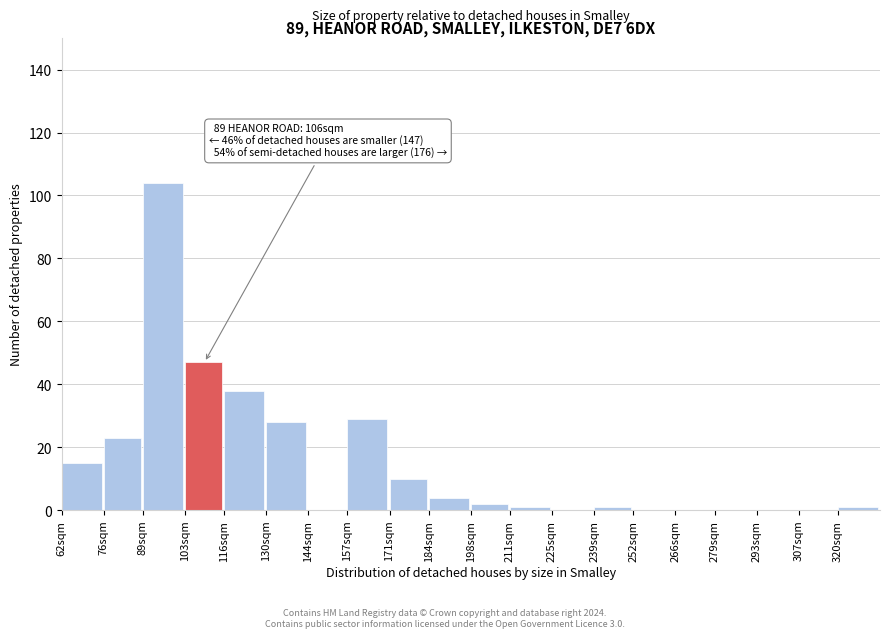

Reading left to right, what are all the values shown in this chart?

62sqm=15	76sqm=23	89sqm=104	103sqm=47	116sqm=38	130sqm=28	144sqm=0	157sqm=29	171sqm=10	184sqm=4	198sqm=2	211sqm=1	225sqm=0	239sqm=1	252sqm=0	266sqm=0	279sqm=0	293sqm=0	307sqm=0	320sqm=1